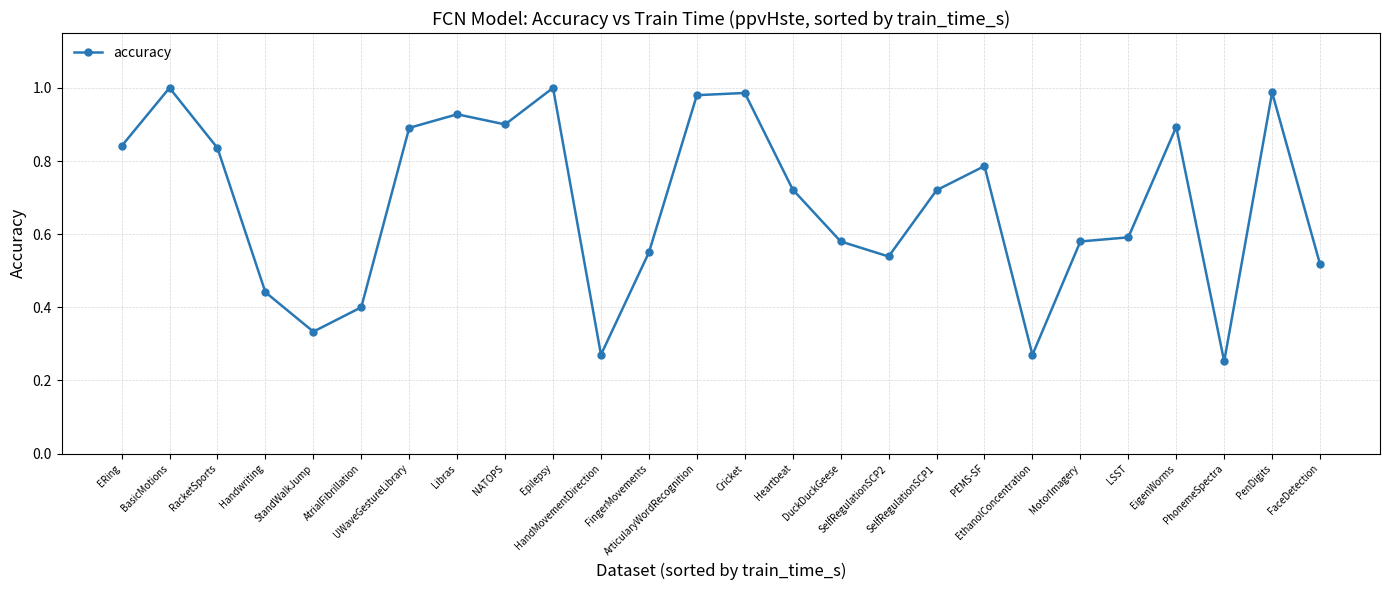

What is the sum of all values?

17.8